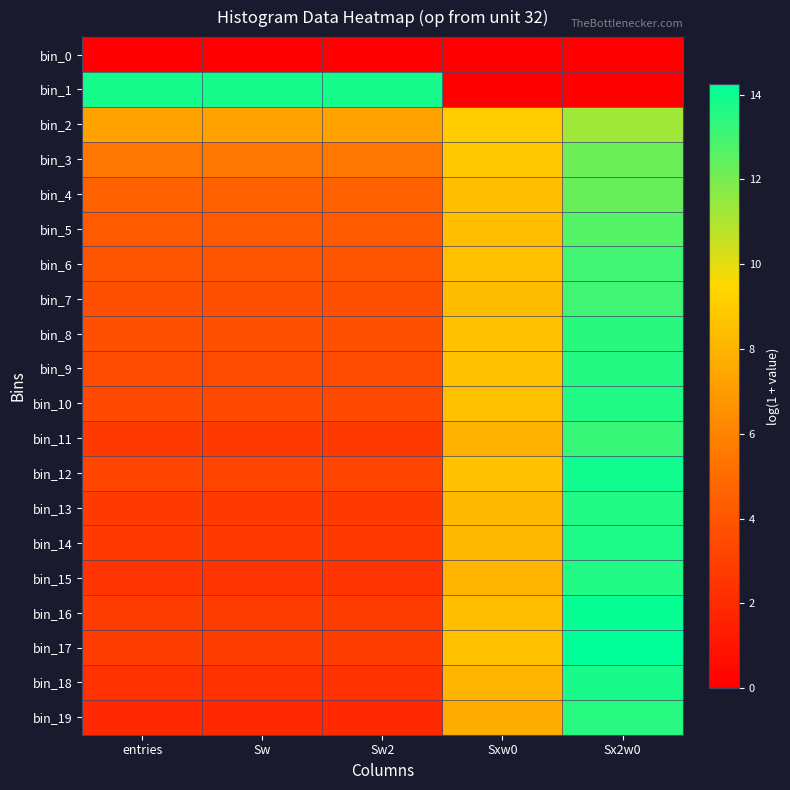

Reading right to left, extract all data points from this chart.

bin_0: Sx2w0=0.0	Sxw0=0.0	Sw2=0.0	Sw=0.0	entries=0.0
bin_1: Sx2w0=0.0	Sxw0=0.0	Sw2=13.8	Sw=13.8	entries=13.8
bin_2: Sx2w0=11.3	Sxw0=9.0	Sw2=7.3	Sw=7.3	entries=7.3
bin_3: Sx2w0=12.2	Sxw0=8.9	Sw2=5.5	Sw=5.5	entries=5.5
bin_4: Sx2w0=12.3	Sxw0=8.4	Sw2=4.5	Sw=4.5	entries=4.5
bin_5: Sx2w0=12.7	Sxw0=8.4	Sw2=4.2	Sw=4.2	entries=4.2
bin_6: Sx2w0=13.0	Sxw0=8.5	Sw2=4.0	Sw=4.0	entries=4.0
bin_7: Sx2w0=13.1	Sxw0=8.4	Sw2=3.7	Sw=3.7	entries=3.7
bin_8: Sx2w0=13.4	Sxw0=8.6	Sw2=3.7	Sw=3.7	entries=3.7
bin_9: Sx2w0=13.6	Sxw0=8.5	Sw2=3.6	Sw=3.6	entries=3.6
bin_10: Sx2w0=13.6	Sxw0=8.5	Sw2=3.4	Sw=3.4	entries=3.4
bin_11: Sx2w0=13.2	Sxw0=8.0	Sw2=2.8	Sw=2.8	entries=2.8
bin_12: Sx2w0=13.9	Sxw0=8.5	Sw2=3.2	Sw=3.2	entries=3.2
bin_13: Sx2w0=13.6	Sxw0=8.2	Sw2=2.8	Sw=2.8	entries=2.8
bin_14: Sx2w0=13.7	Sxw0=8.2	Sw2=2.7	Sw=2.7	entries=2.7
bin_15: Sx2w0=13.6	Sxw0=8.0	Sw2=2.5	Sw=2.5	entries=2.5
bin_16: Sx2w0=14.1	Sxw0=8.4	Sw2=2.8	Sw=2.8	entries=2.8
bin_17: Sx2w0=14.3	Sxw0=8.5	Sw2=2.8	Sw=2.8	entries=2.8
bin_18: Sx2w0=13.8	Sxw0=8.0	Sw2=2.3	Sw=2.3	entries=2.3
bin_19: Sx2w0=13.5	Sxw0=7.7	Sw2=1.9	Sw=1.9	entries=1.9